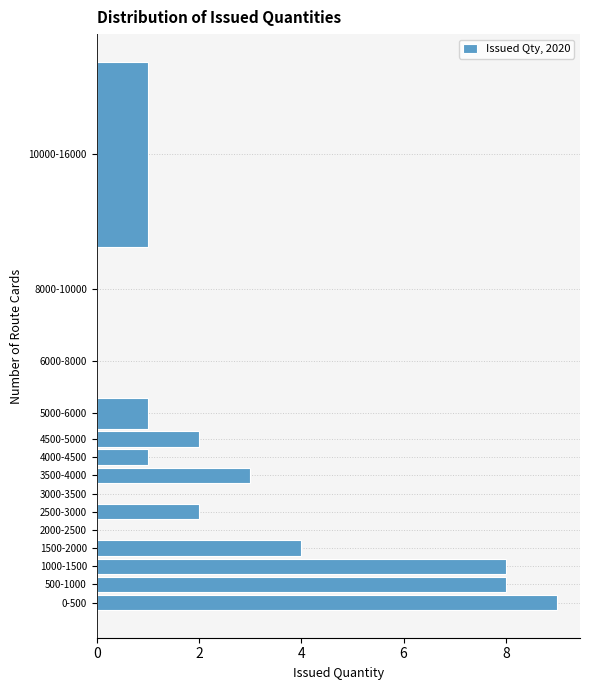

Reading bottom to top, transcribe all the data shown in this chart.

0-500=9	500-1000=8	1000-1500=8	1500-2000=4	2000-2500=0	2500-3000=2	3000-3500=0	3500-4000=3	4000-4500=1	4500-5000=2	5000-6000=1	6000-8000=0	8000-10000=0	10000-16000=1